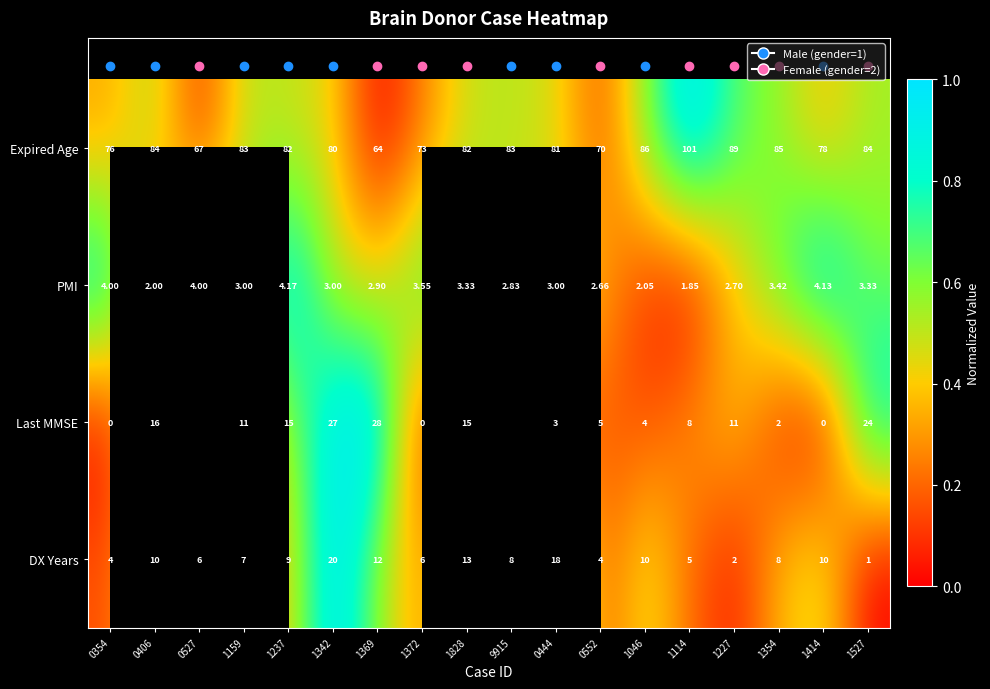

The value of Expired Age at 0354 is 0.1. True or false?

False